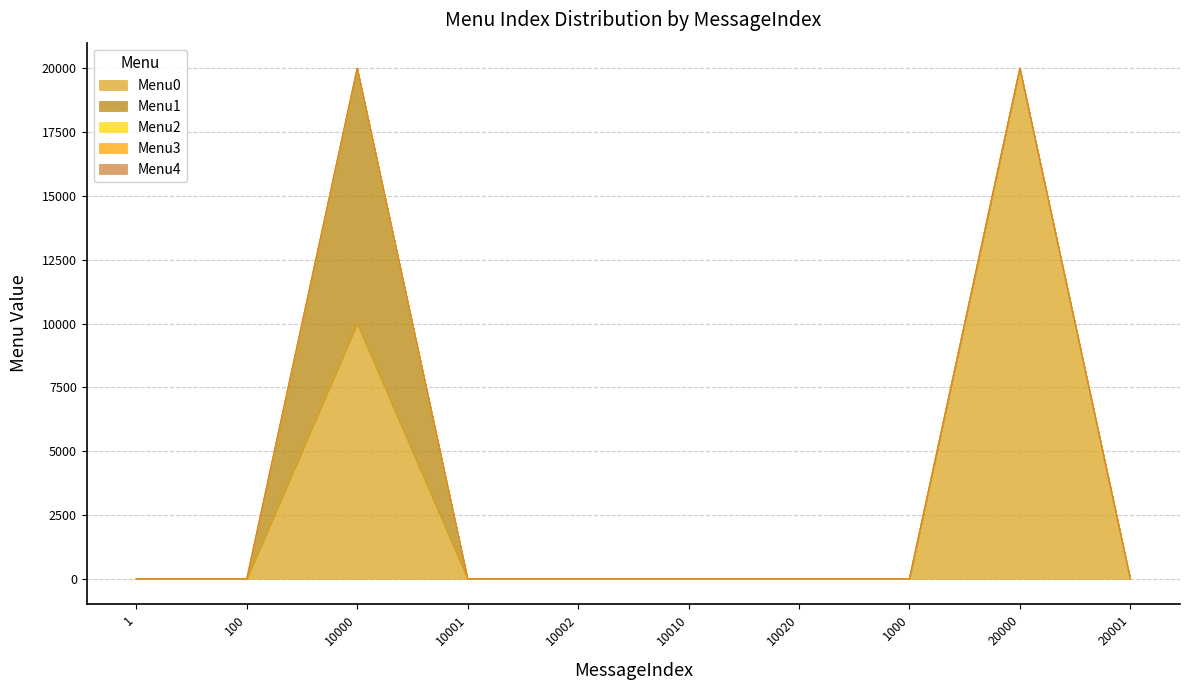

What is the label of the 3rd point from the left?

10000